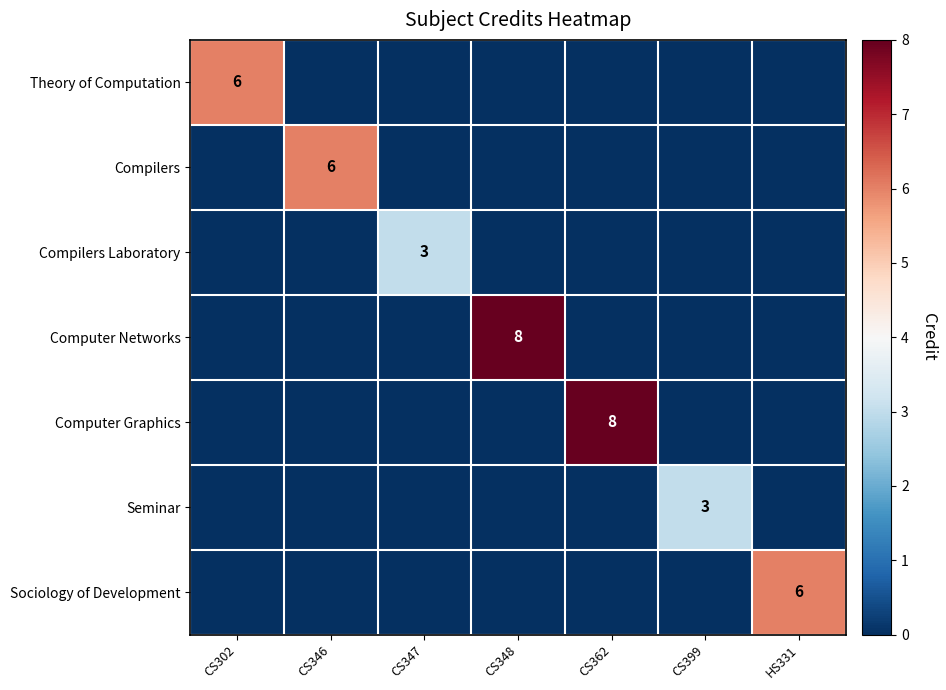

At which category does the chart reach its minimum across all series?

CS346